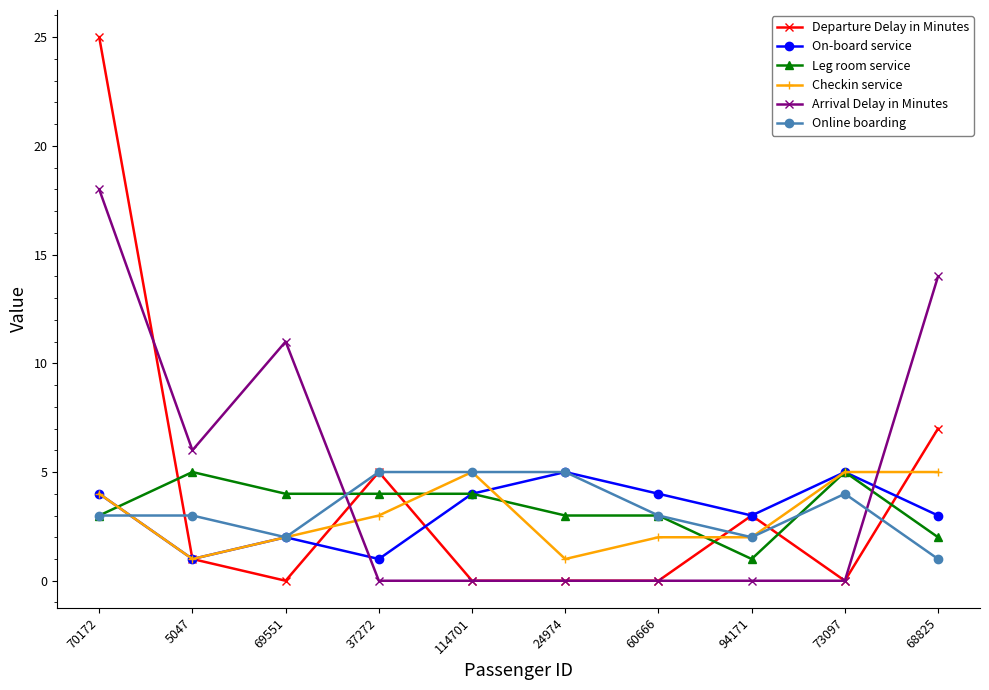

Is it true that Departure Delay in Minutes equals -13 at 60666?

False